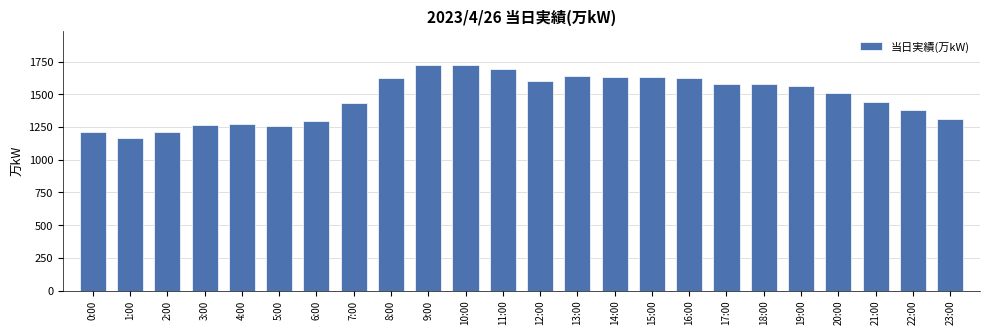

What is the change in value from 5:00 to 14:00?

+380